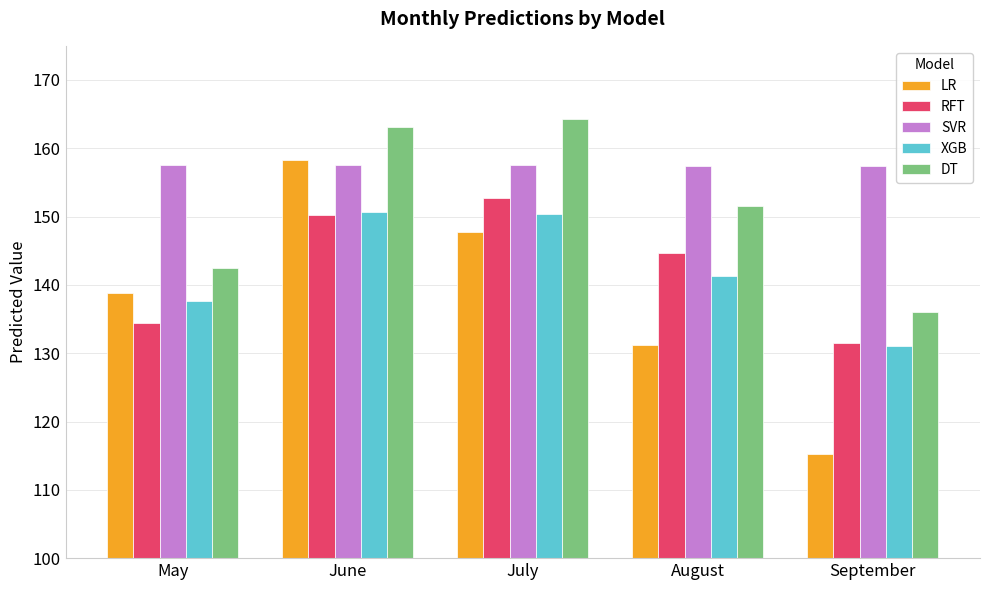

Are the bars grouped side by side (vs. stacked)?

Yes